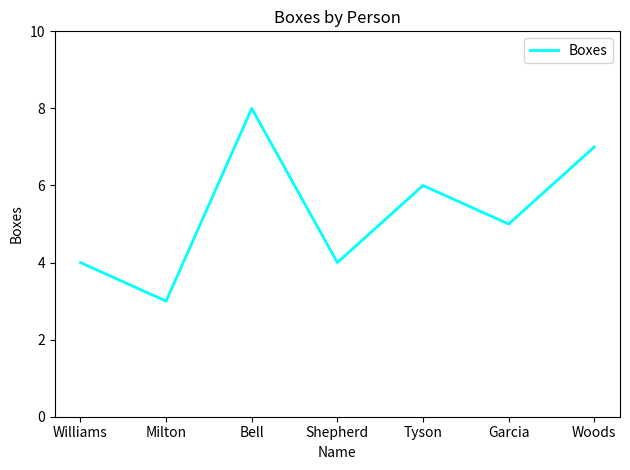

Which has a higher value, Garcia or Bell?

Bell